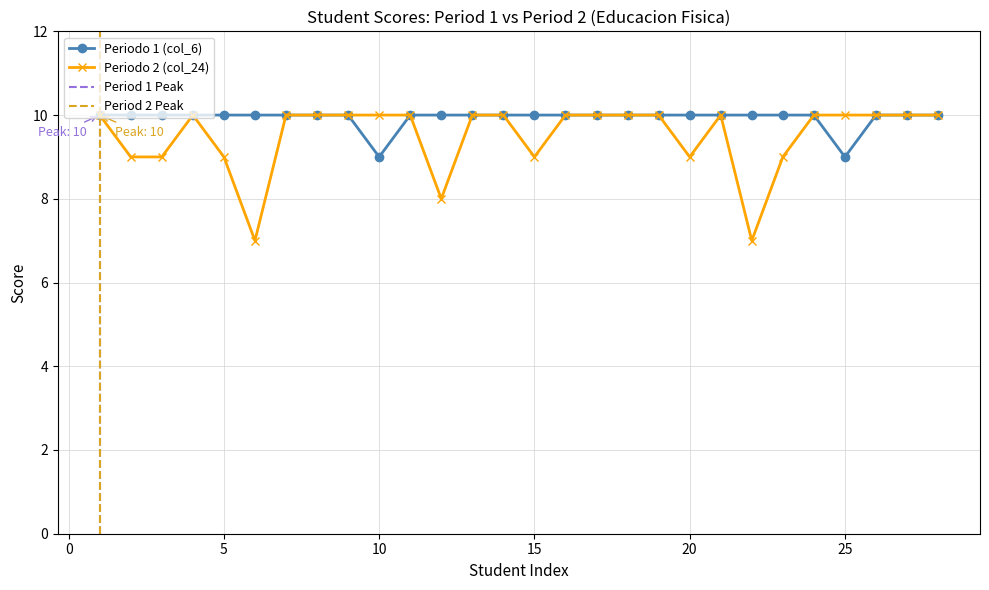

Is it true that Periodo 2 (col_24) equals 10 at 18?

True